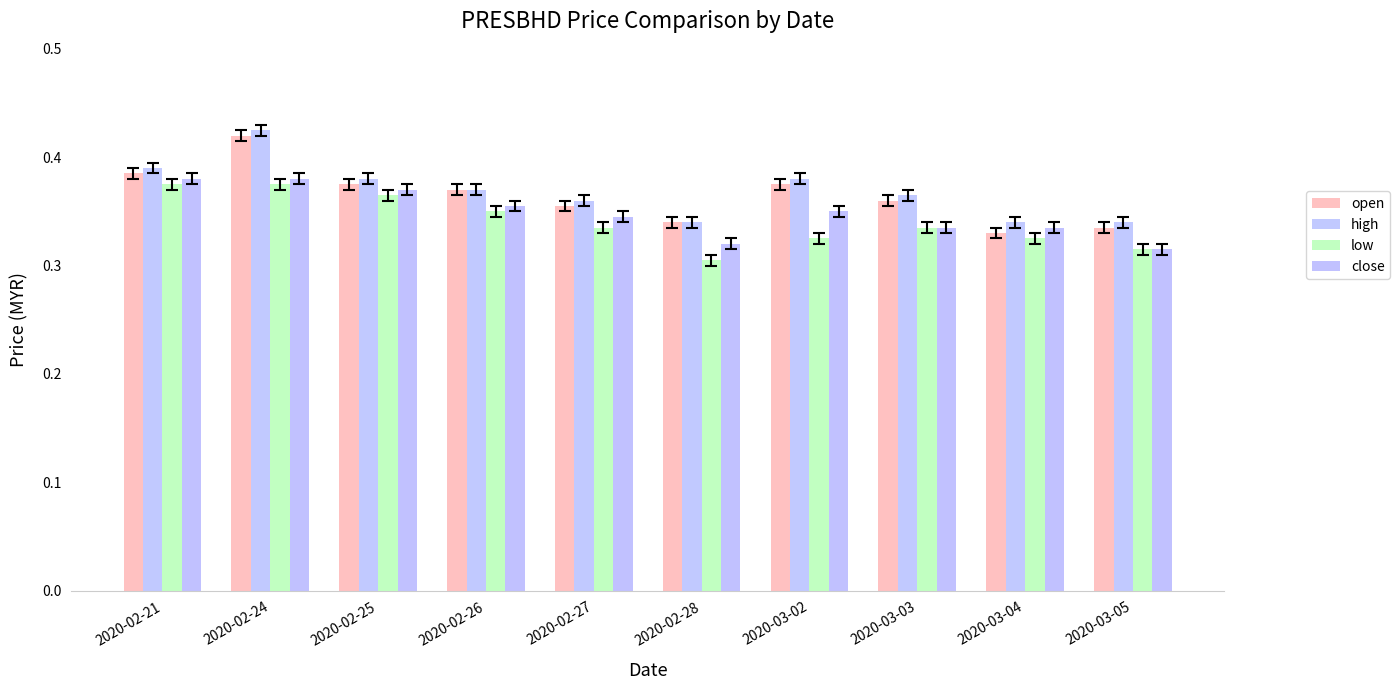

Between 2020-02-21 and 2020-02-27, which series saw the biggest shift?

low